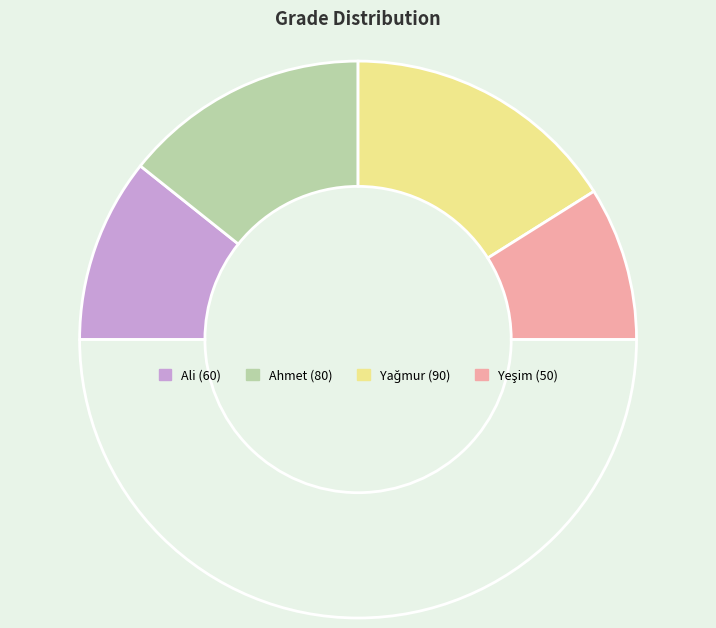

How many segments does this pie chart have?

5